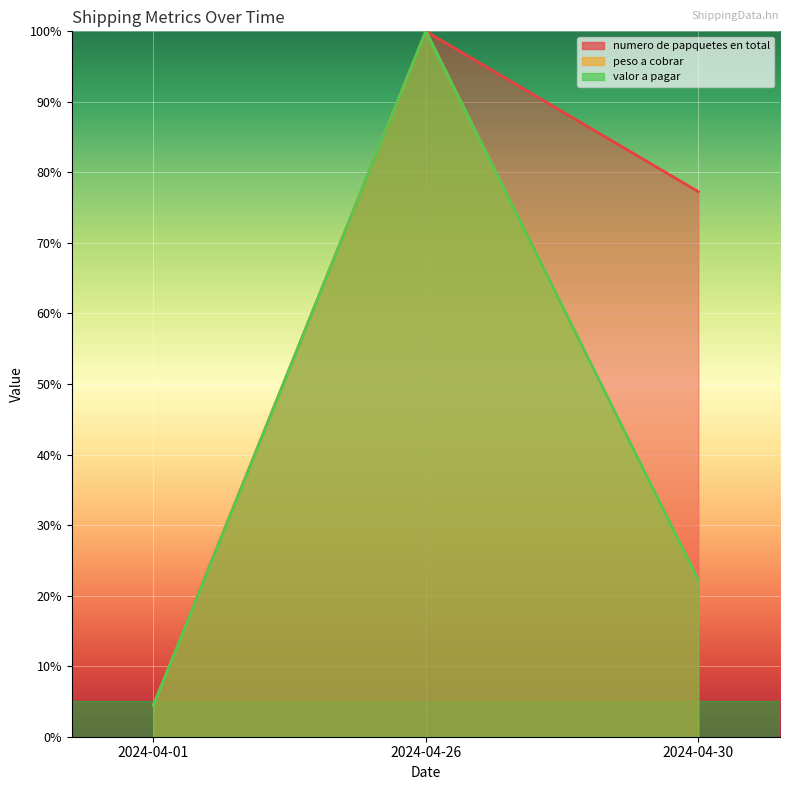

Is the value of valor a pagar at 2024-04-26 greater than the value of numero de papquetes en total at 2024-04-01?

Yes